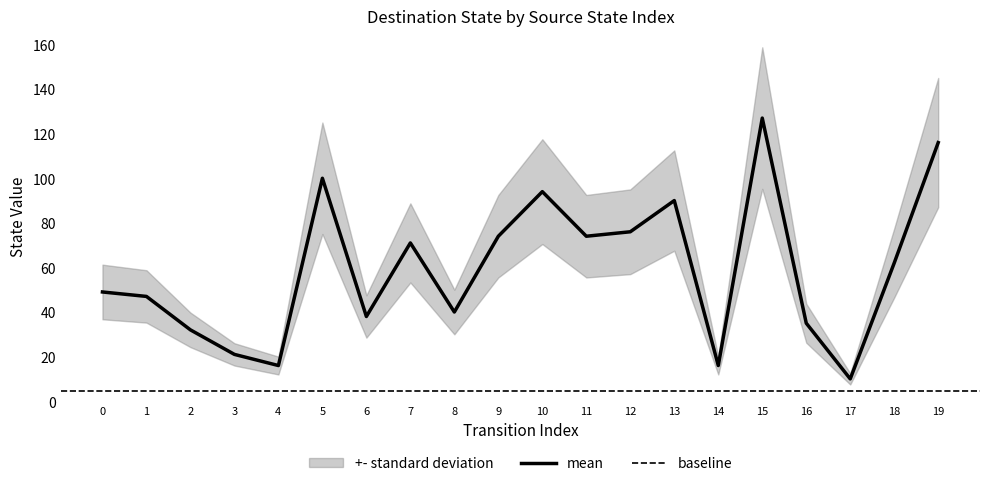

True or false: there are more than 1 points higher than both neighbors.

True